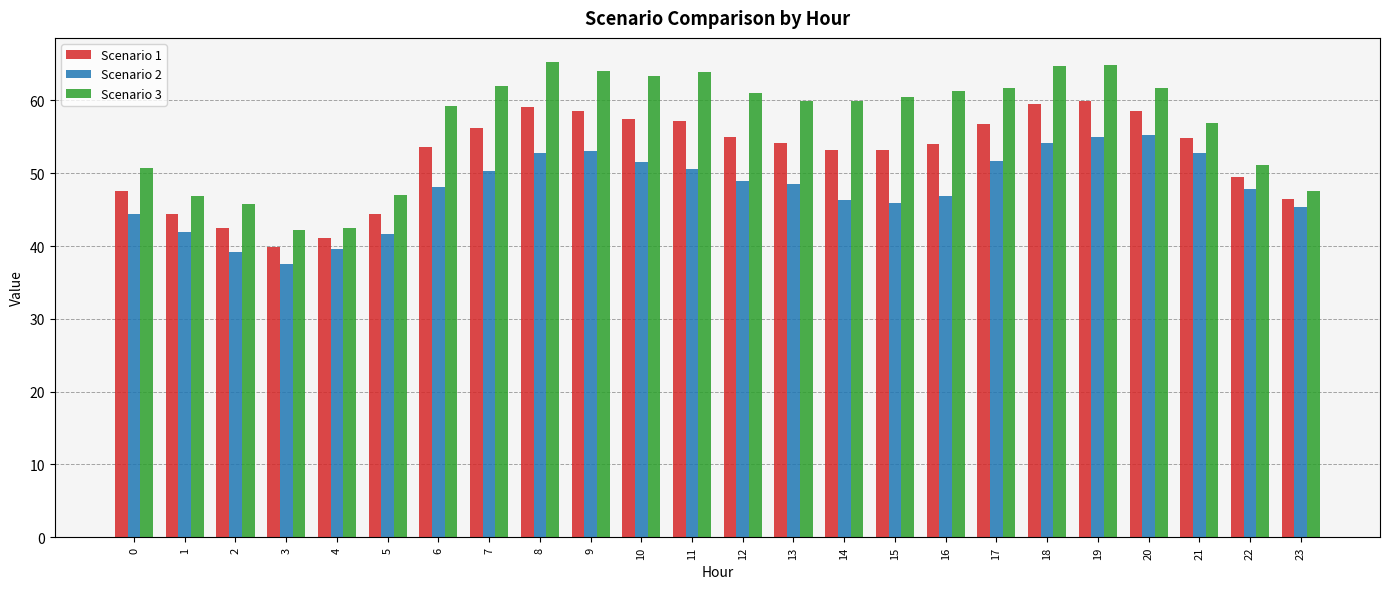

Rank the series by their average value, from highest to lowest.

Scenario 3, Scenario 1, Scenario 2